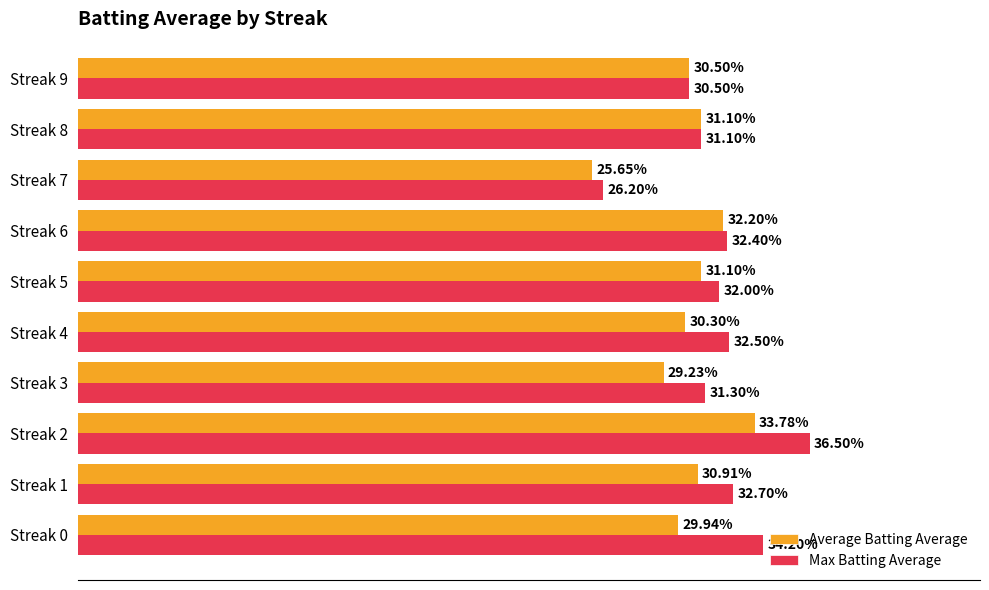

What is the value of the Average Batting Average bar at the 3rd from the left?

0.3